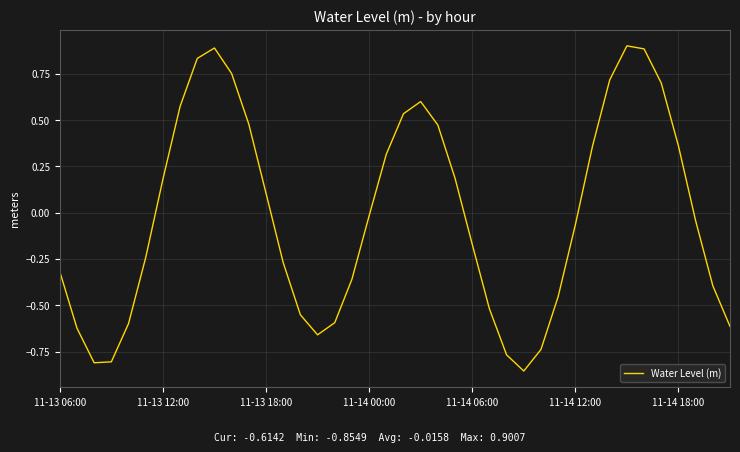

What is the maximum value shown in the chart?

0.9